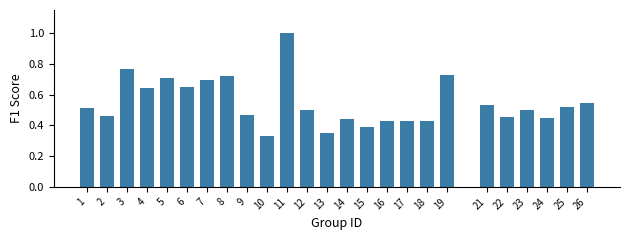

What is the maximum value shown in the chart?

1.0